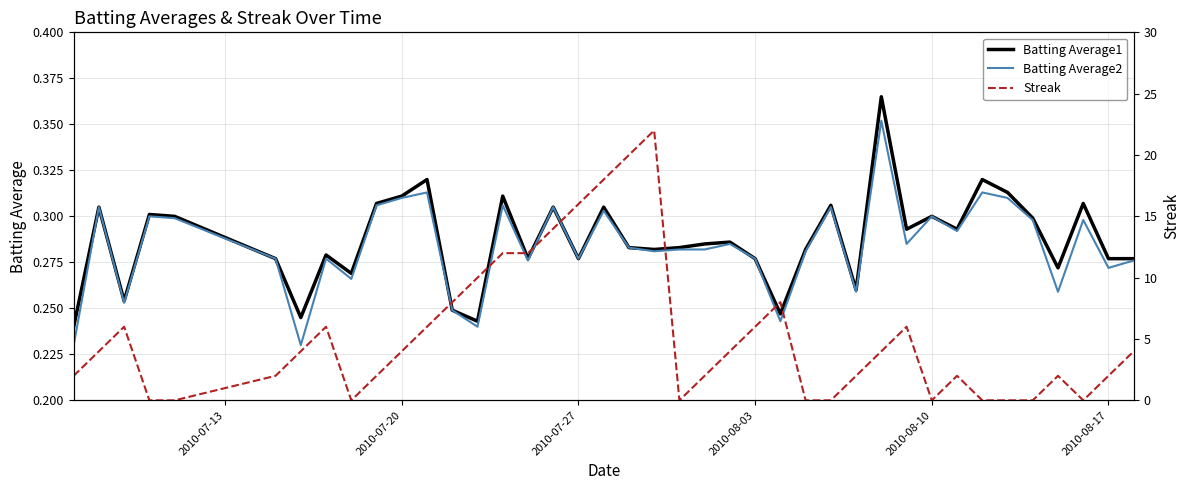

Does the chart have visible grid lines?

Yes